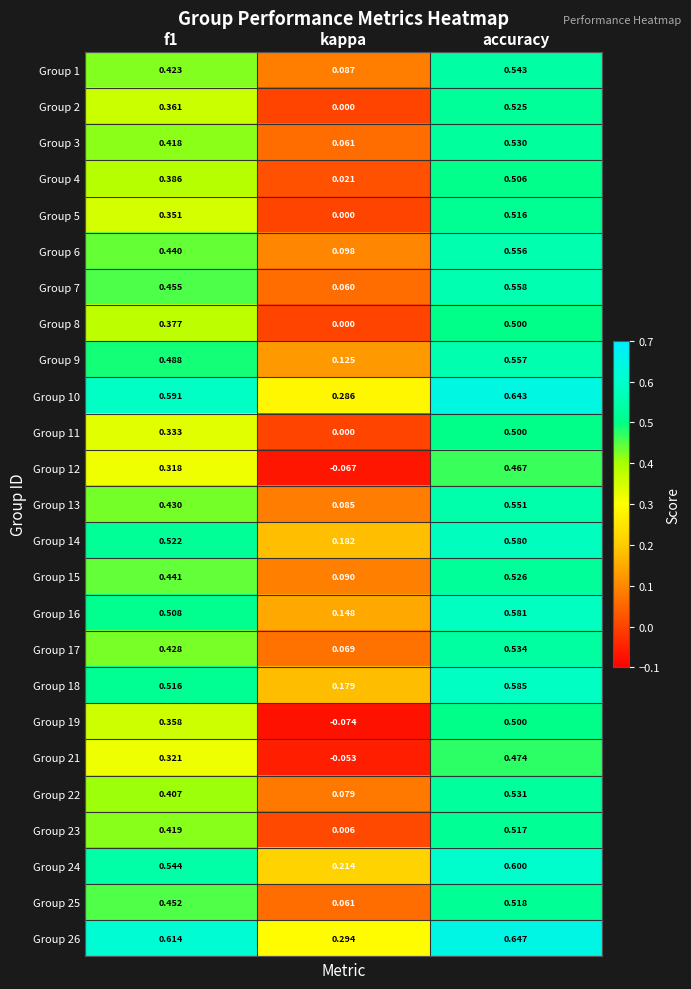

At which label is Group 11 closest to 0?

kappa